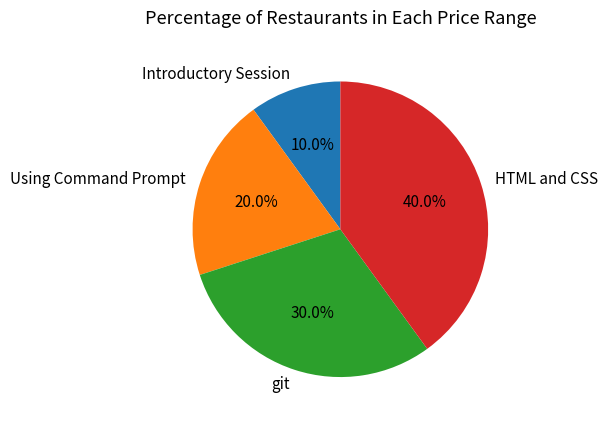

Which slice is the smallest?

Introductory Session